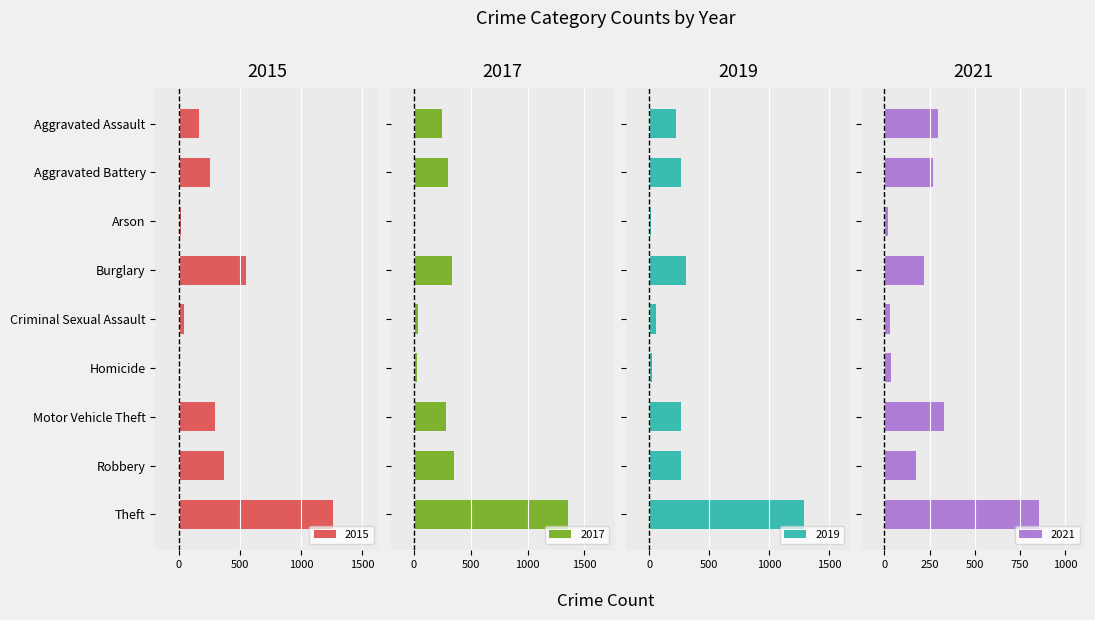

What is the average value of the 2021 series?

249